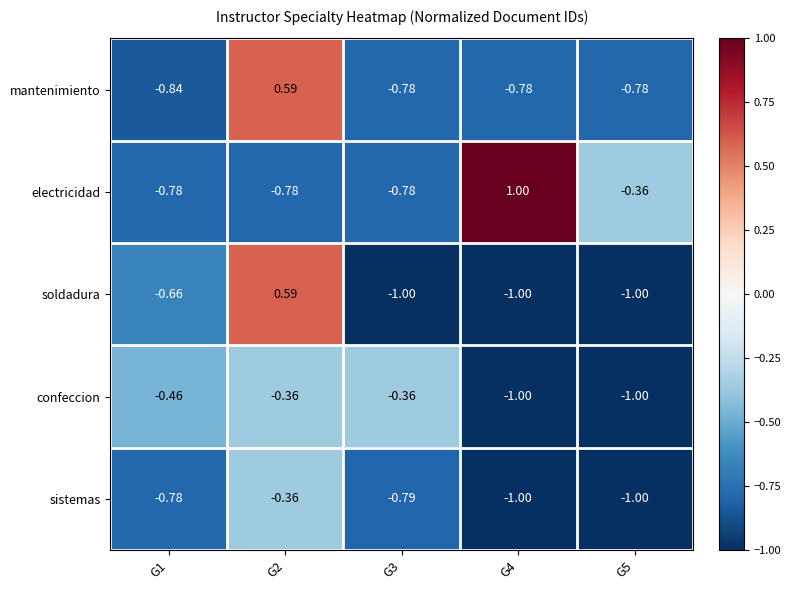

Is the value of mantenimiento at G1 greater than the value of sistemas at G4?

Yes